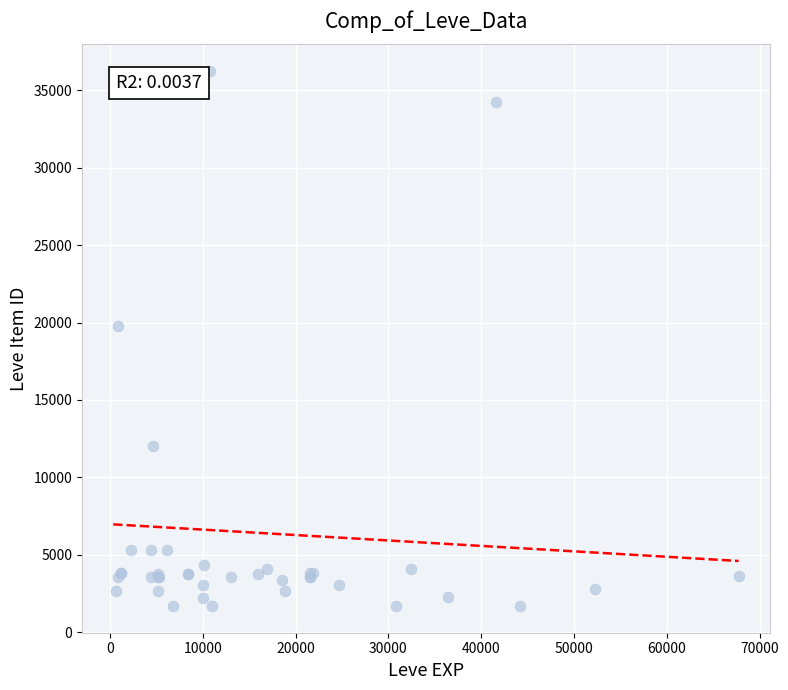

What Y value in the scatter plot is closest to 18967?

19744